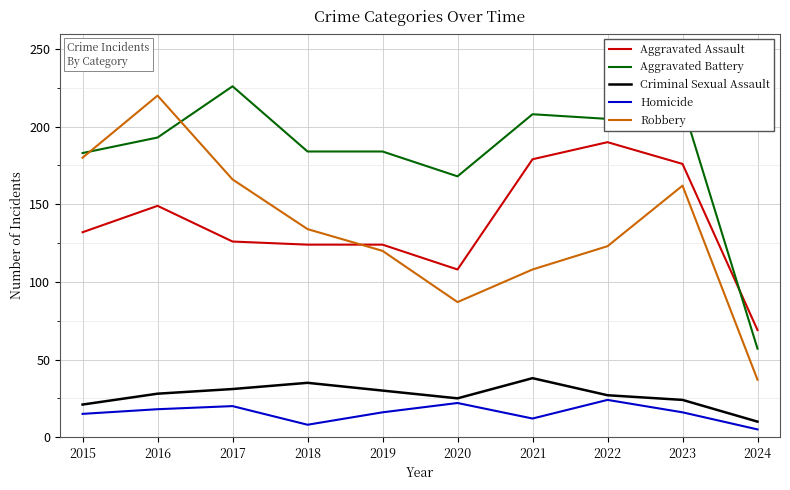

How many lines are shown in the chart?

5